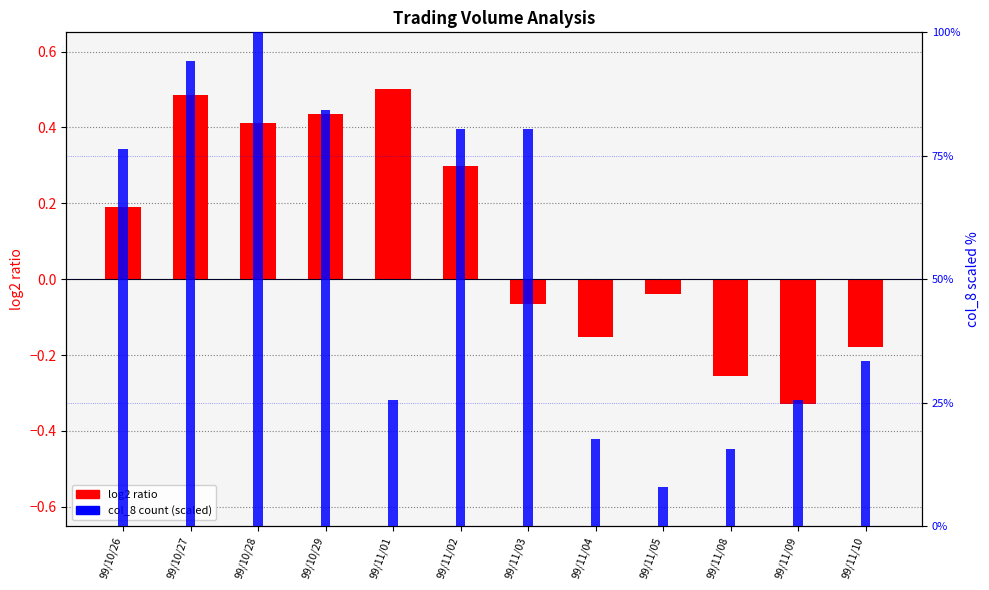

Is the value of col_8 (count, scaled) at 99/11/09 greater than the value of log2 ratio at 99/11/04?

Yes